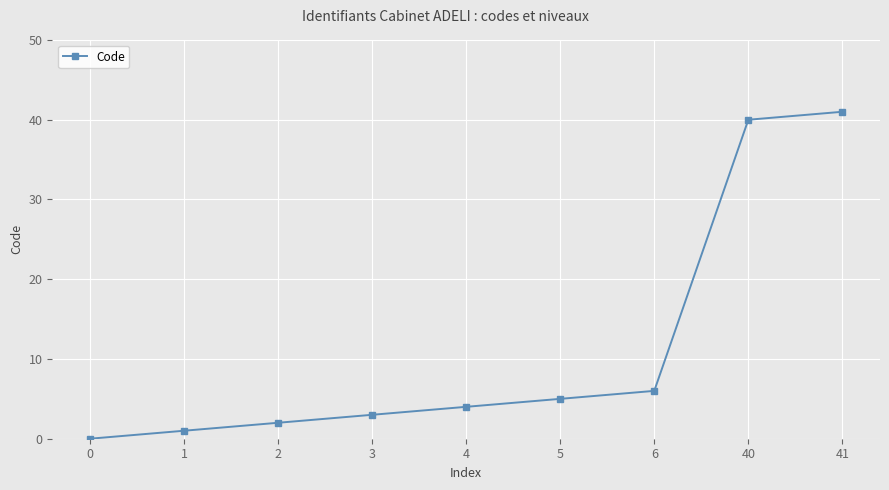

True or false: the data shows 41 at 41.

True